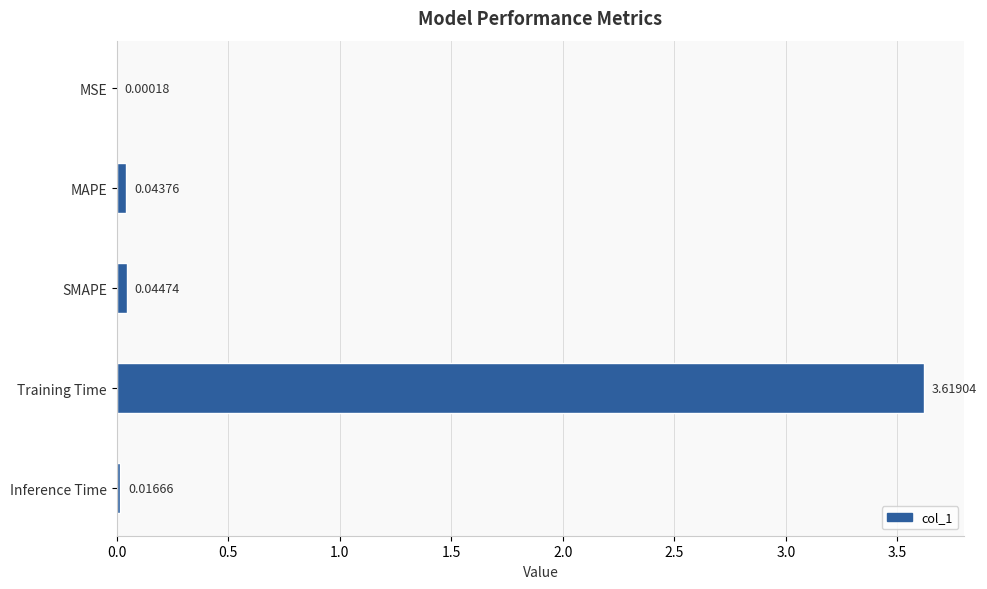

At which label is the value closest to 1?

SMAPE